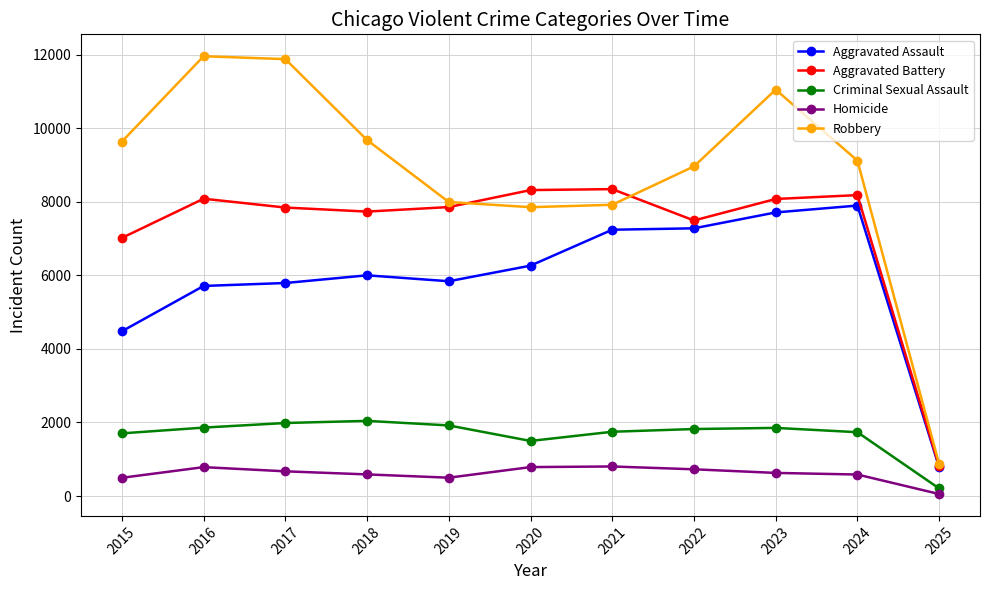

What is the maximum value for Homicide?

804